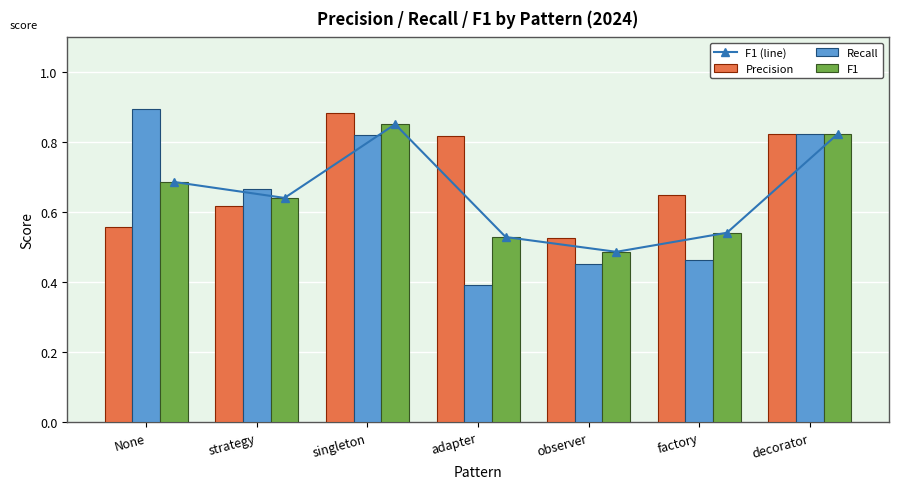

Which series changed the most between None and strategy?

Recall